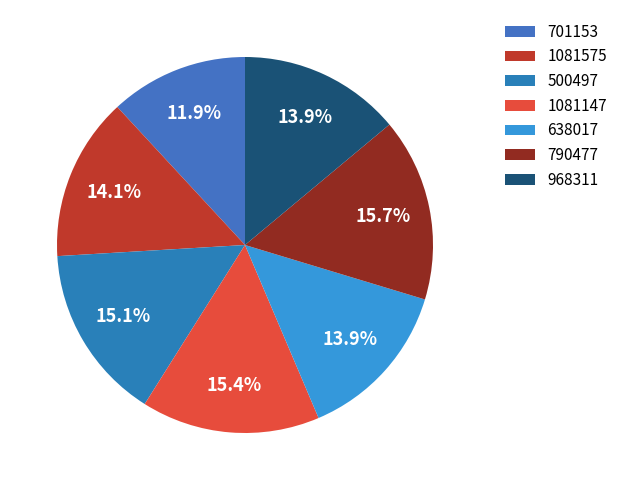

Is 1081575 the majority of the pie?

No